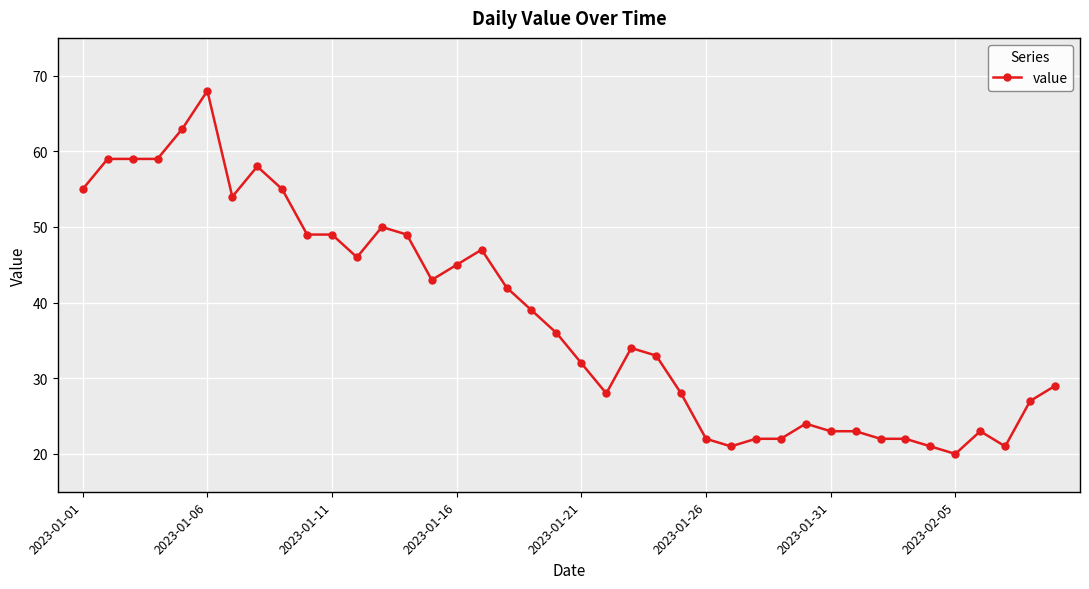

How many series are shown in this chart?

1